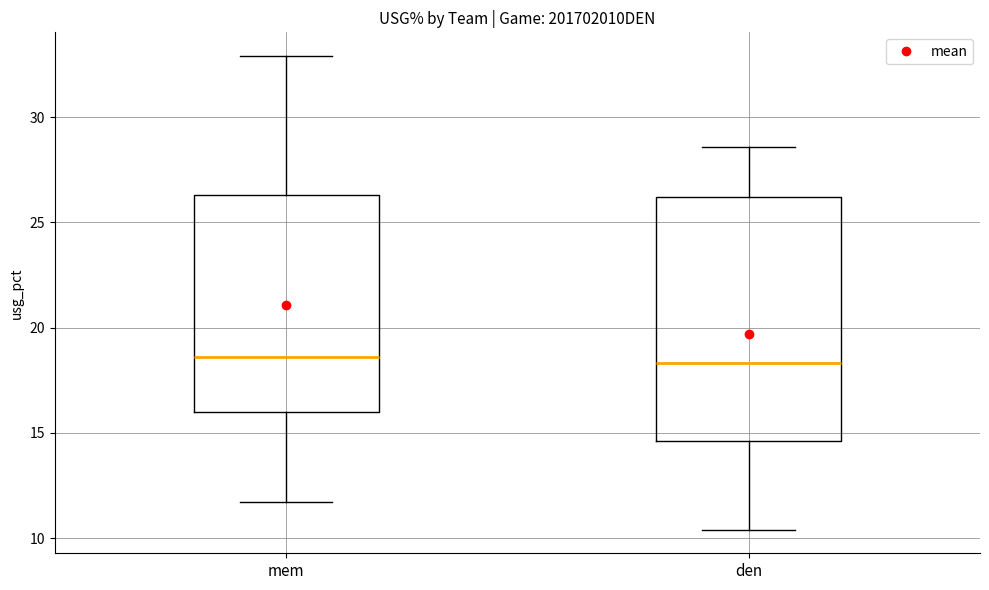

Reading left to right, transcribe this box plot: for each box, give where its median line is, the range the box spans, and where its two whiskers end, as read against the y-axis. The values are not printed on the chart, so give them approximately, as read against the axis.

mem: median 18.5, box 16.0 to 26.5, whiskers 11.5 to 33.0
den: median 18.5, box 14.5 to 26.0, whiskers 10.5 to 28.5